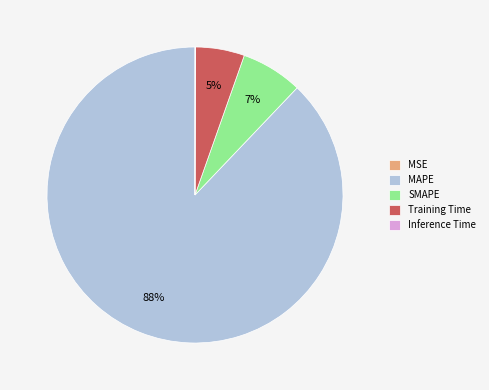

Combined, do MAPE and SMAPE account for over 50%?

Yes